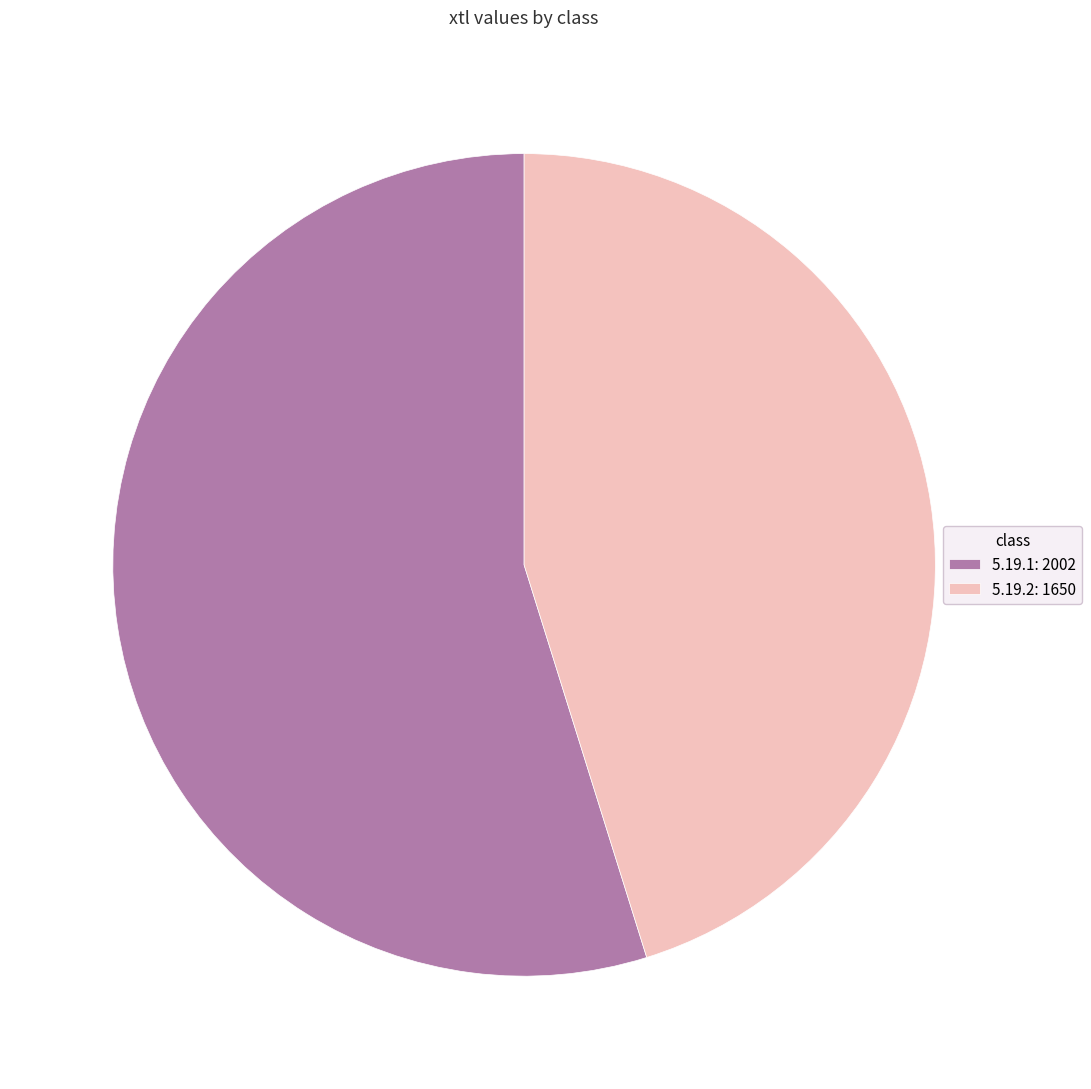

The 5.19.1: 2002 slice represents 67% of the pie. True or false?

False